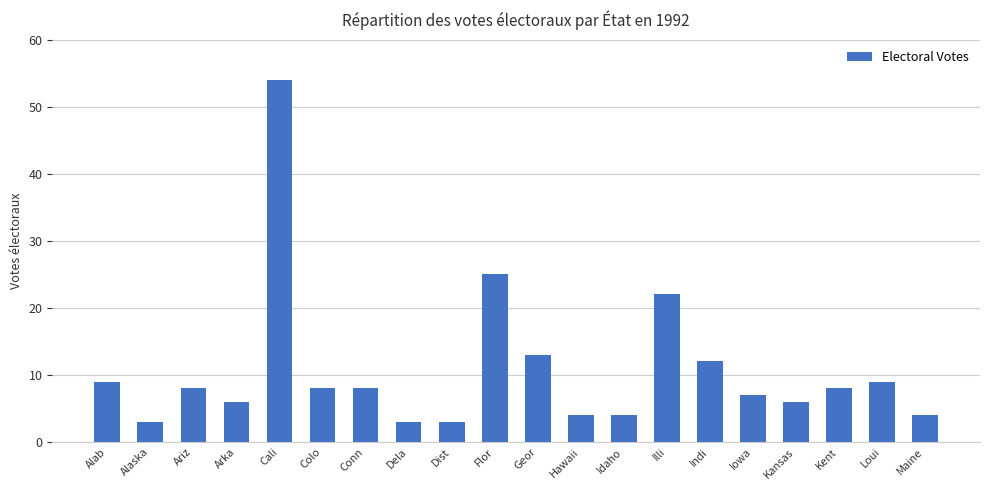

What is the change in value from Alaska to Illi?

+19